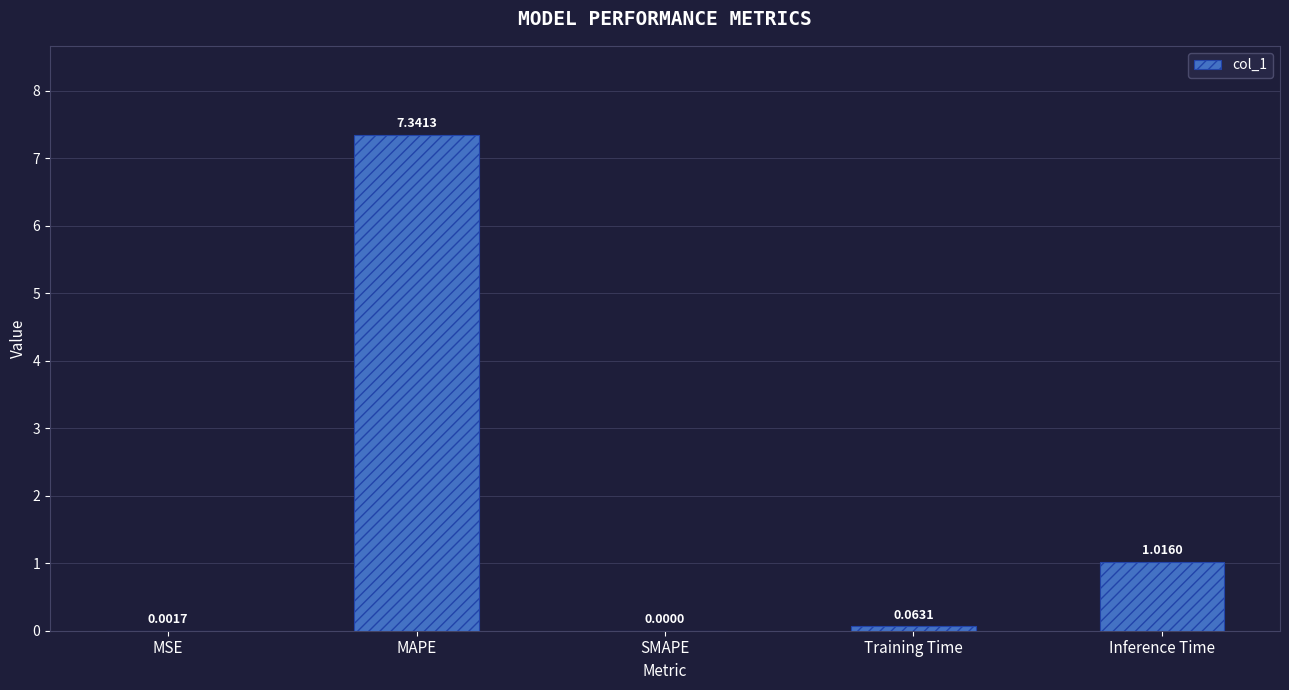

How many data points does each series have?

5